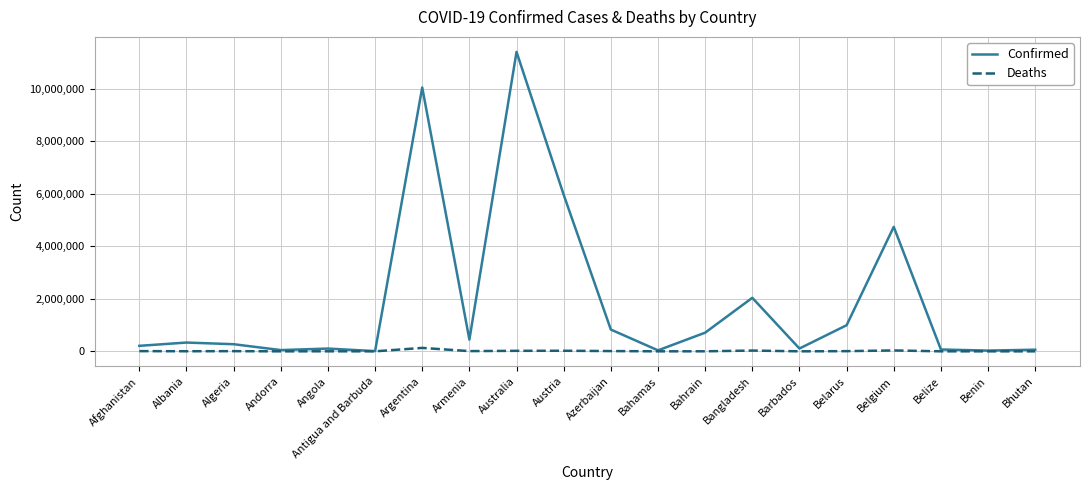

How many lines are shown in the chart?

2